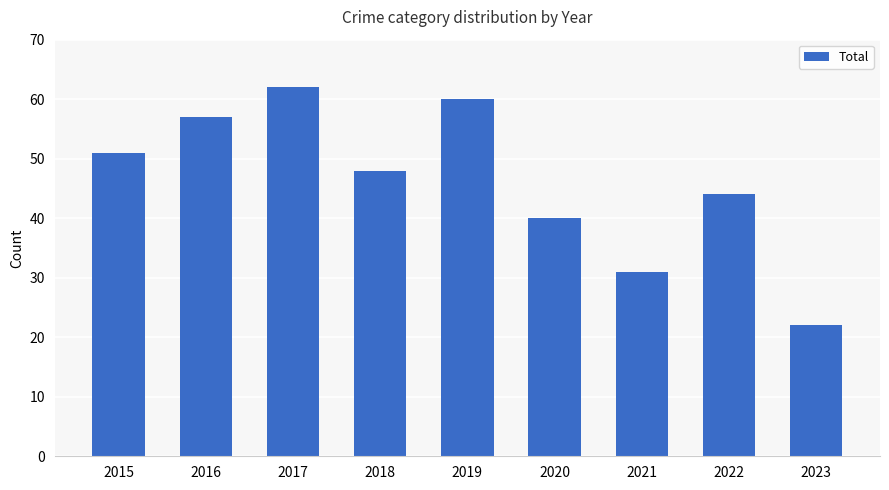

What is the smallest value displayed?

22